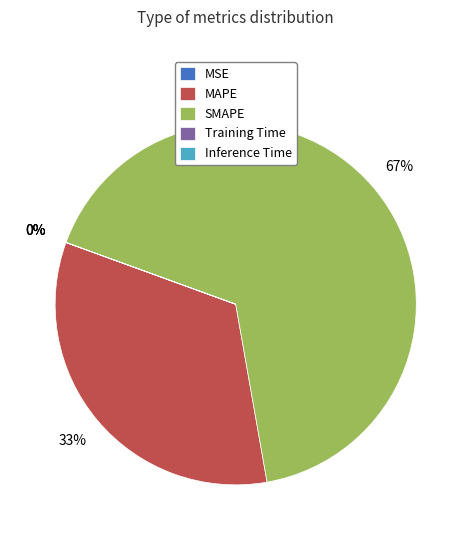

To the nearest percent, what is the difference between the largest and smallest slice percentages?

67%